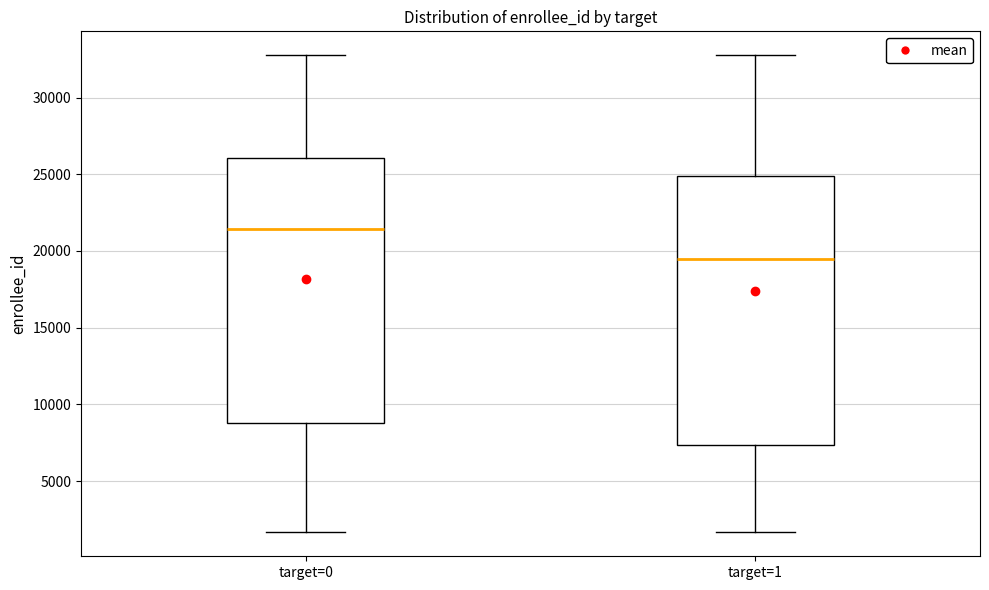

Reading left to right, transcribe this box plot: for each box, give where its median line is, the range the box spans, and where its two whiskers end, as read against the y-axis. The values are not printed on the chart, so give them approximately, as read against the axis.

target=0: median 21500, box 9000 to 26000, whiskers 1500 to 33000
target=1: median 19500, box 7500 to 25000, whiskers 1500 to 33000